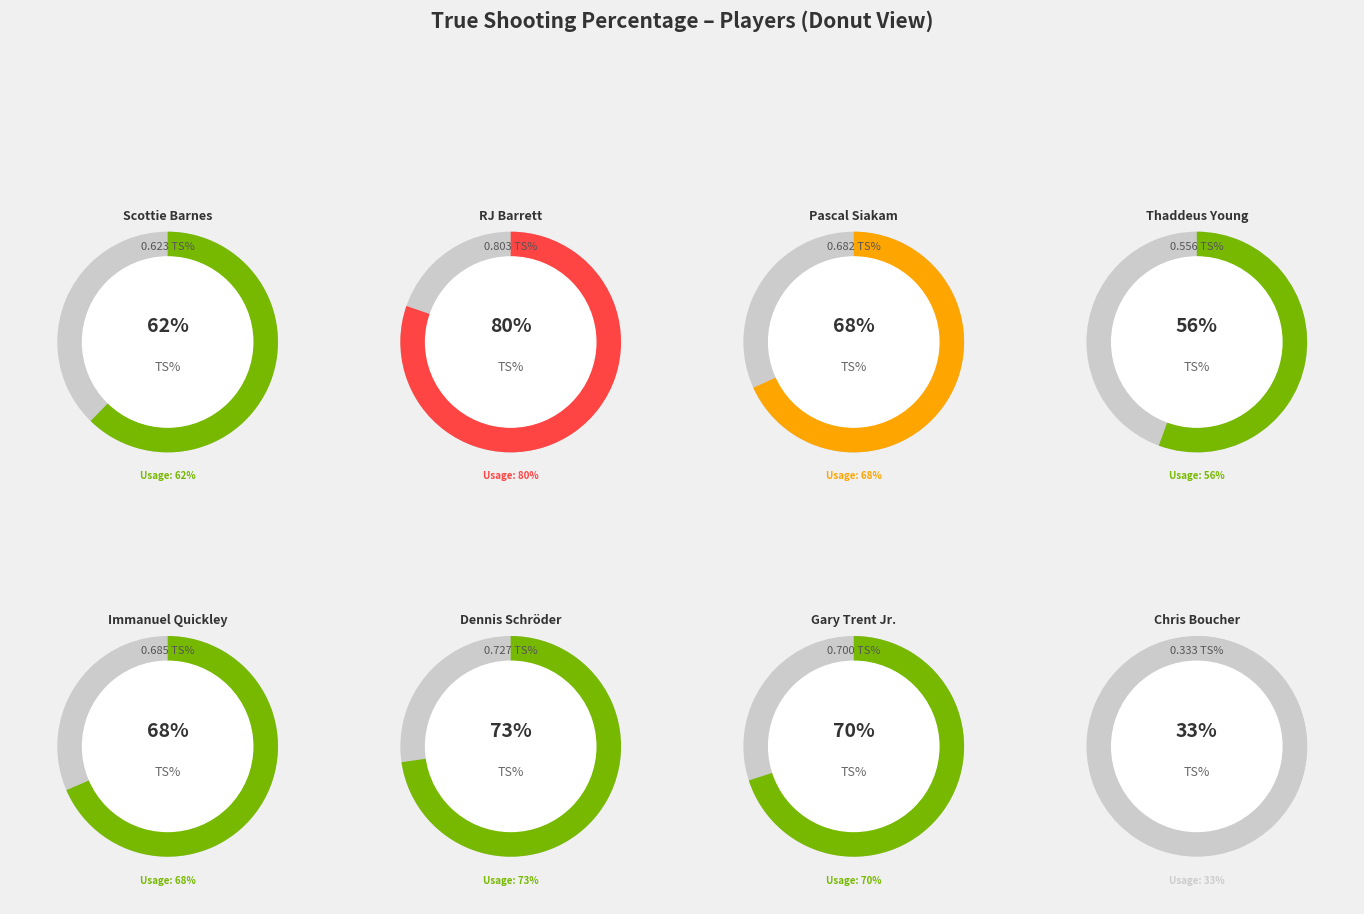

True or false: Pascal Siakam accounts for 7% of the total.

False